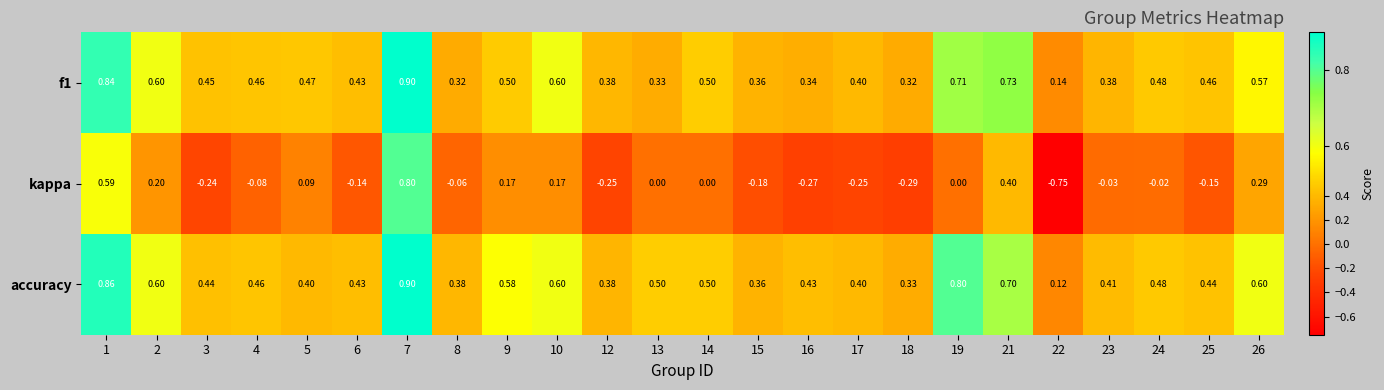

What is the spread (max minus min) of values at 2?

0.4